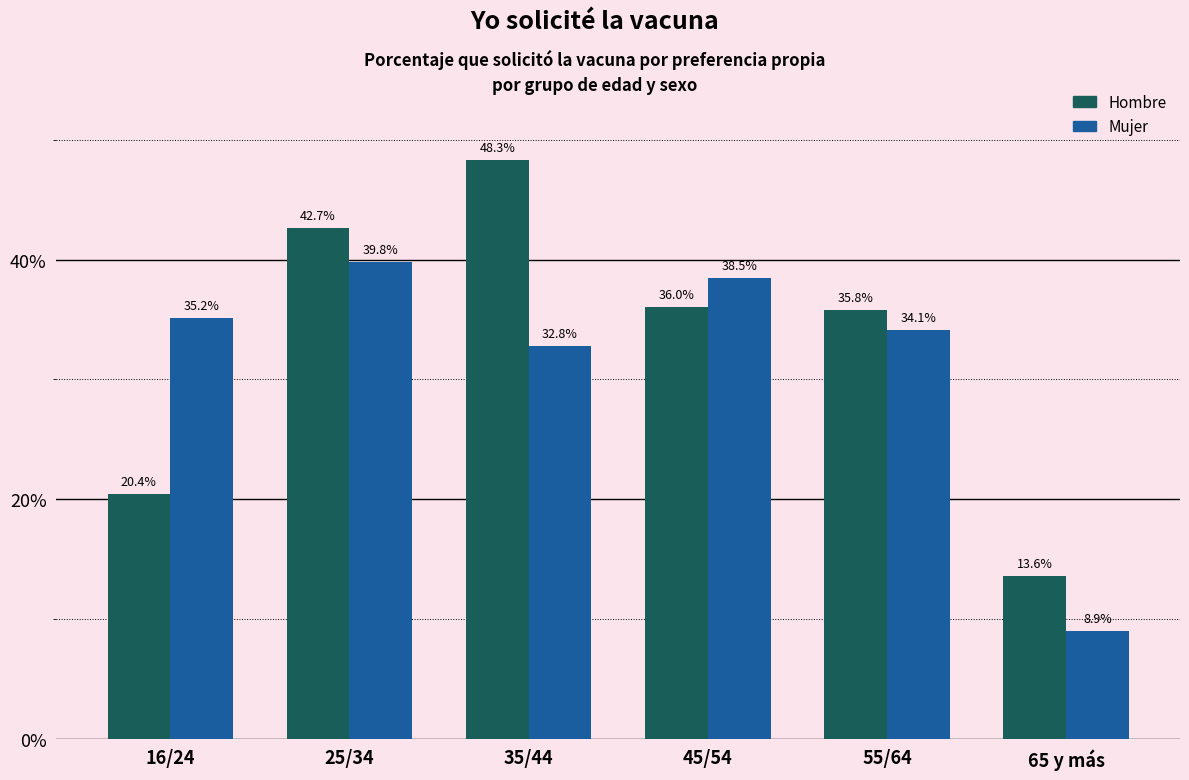

What is the difference between the Mujer values at 16/24 and 55/64?

1.0